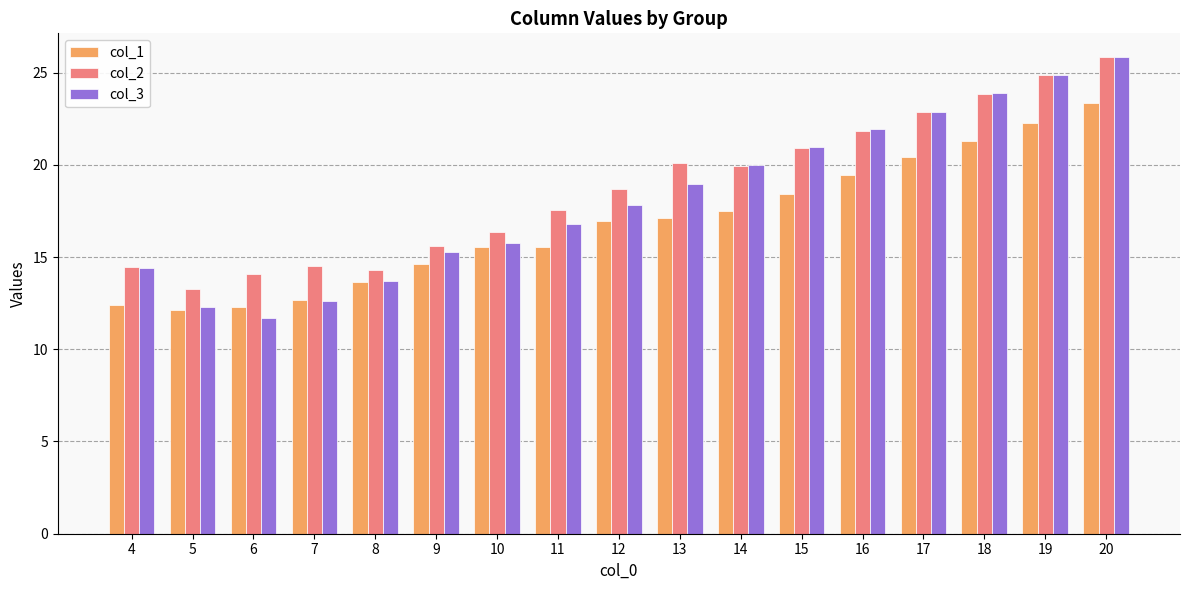

Which series has the widest spread of values?

col_3